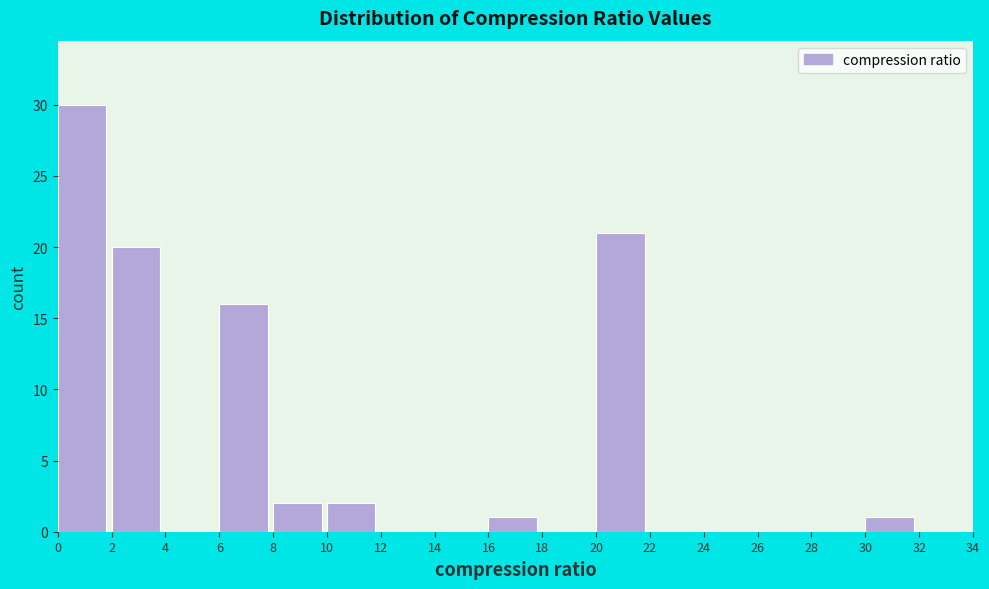

What is the height of the bar covering 20 to 22 on the x-axis? The values are not printed on the chart, so give them approximately, as read against the axis.

21